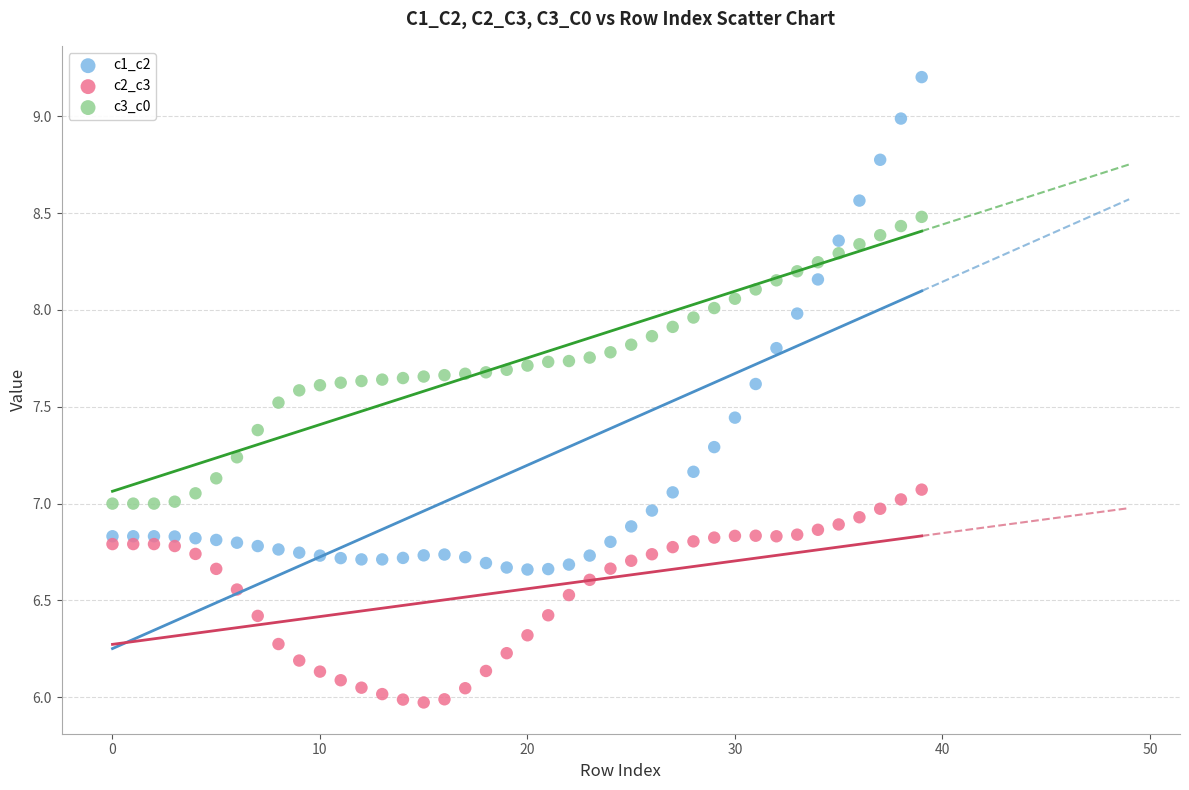

Across all data points, what is the range of Y values (max minus min)?

3.2